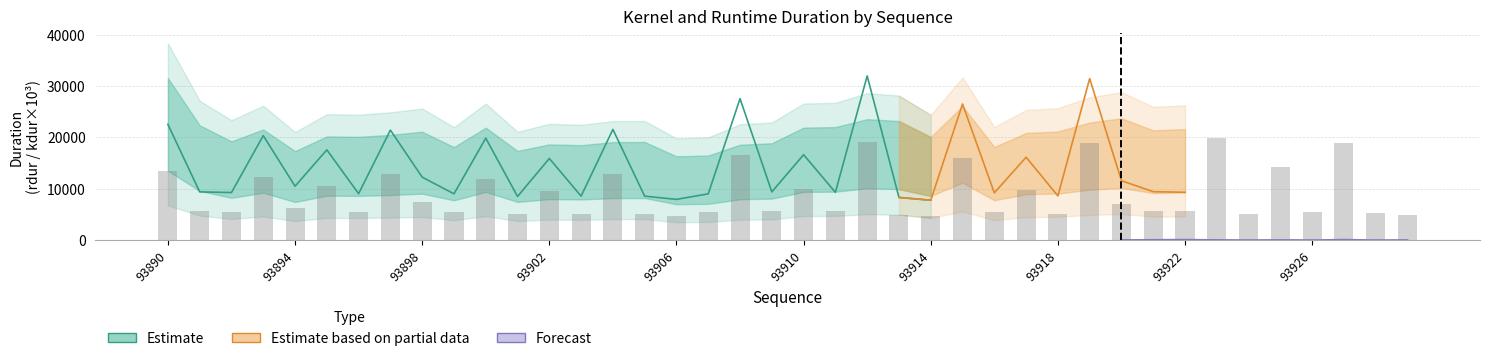

Reading left to right, transcribe all the data shown in this chart.

93890=13514.4	93891=5631.6	93892=5557.2	93893=12201.6	93894=6294.0	93895=10539.6	93896=5423.4	93897=12843.6	93898=7353.0	93899=5407.8	93900=11902.2	93901=5098.2	93902=9532.2	93903=5136.6	93904=12925.8	93905=5134.8	93906=4759.2	93907=5406.0	93908=16521.6	93909=5632.8	93910=9973.2	93911=5581.8	93912=19169.4	93913=4981.2	93914=4659.0	93915=15892.8	93916=5519.4	93917=9679.8	93918=5164.2	93919=18864.0	93920=6935.4	93921=5655.6	93922=5586.0	93923=19924.2	93924=5105.4	93925=14313.6	93926=5430.0	93927=18937.8	93928=5359.8	93929=4840.2